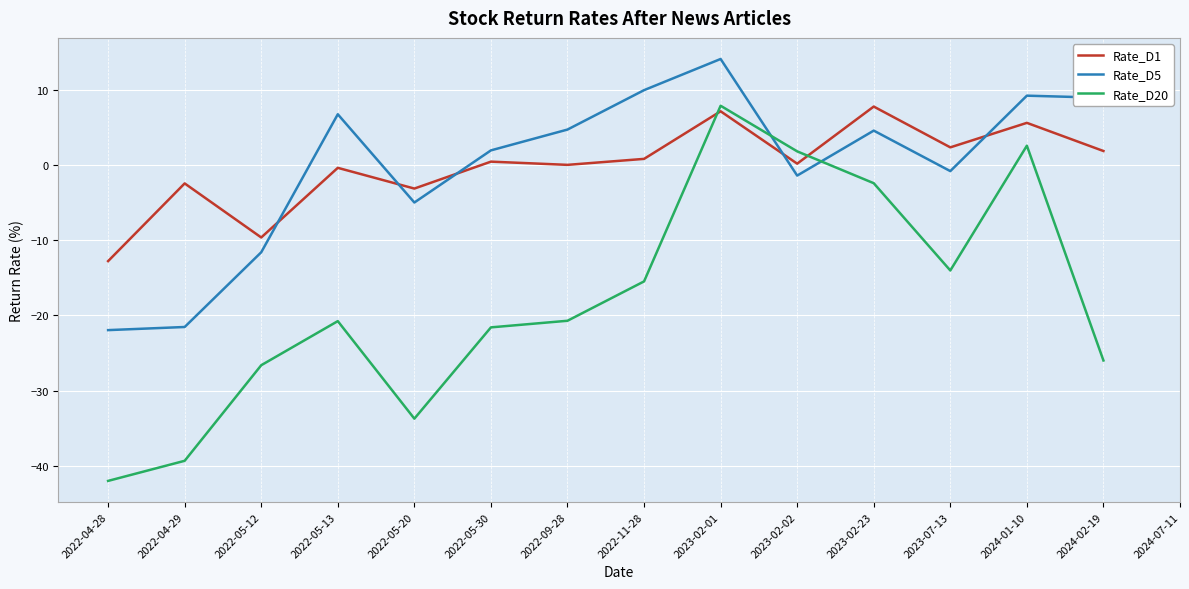

How many lines are shown in the chart?

3